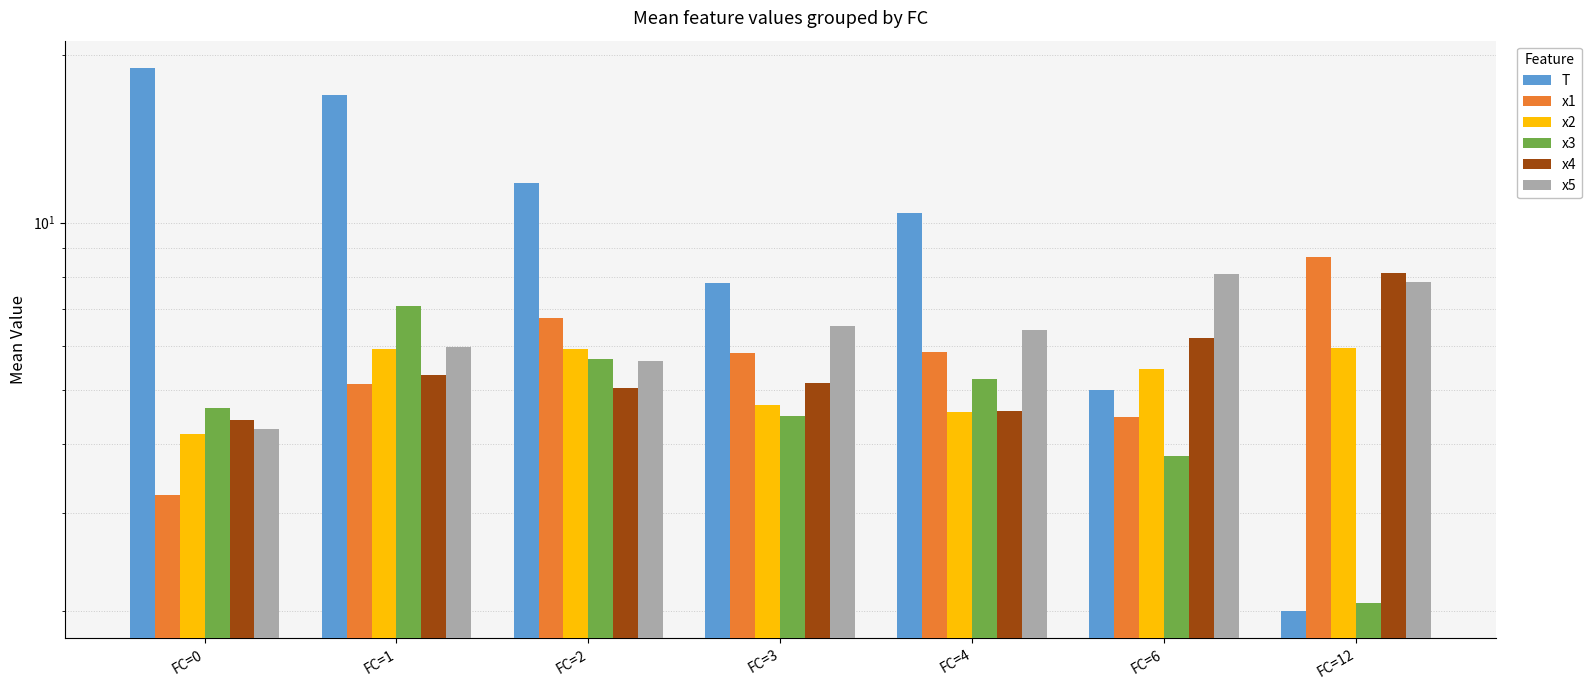

Is it true that x4 equals 5.0 at FC=2?

True